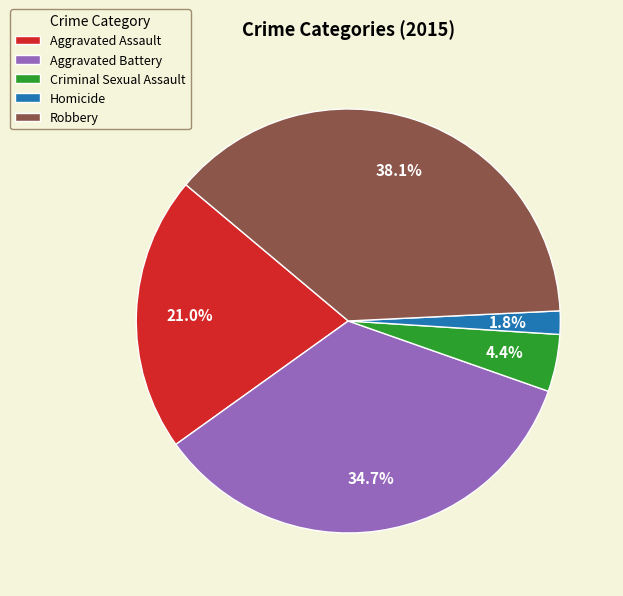

True or false: Robbery accounts for 38% of the total.

True